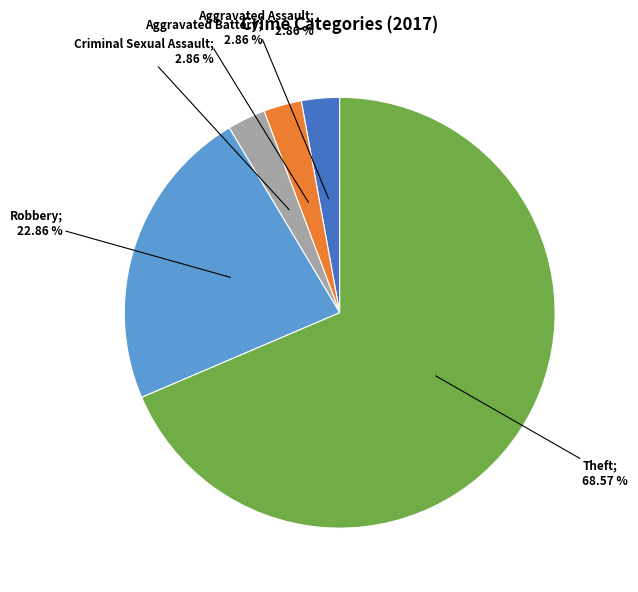

Count the number of slices in the pie.

5